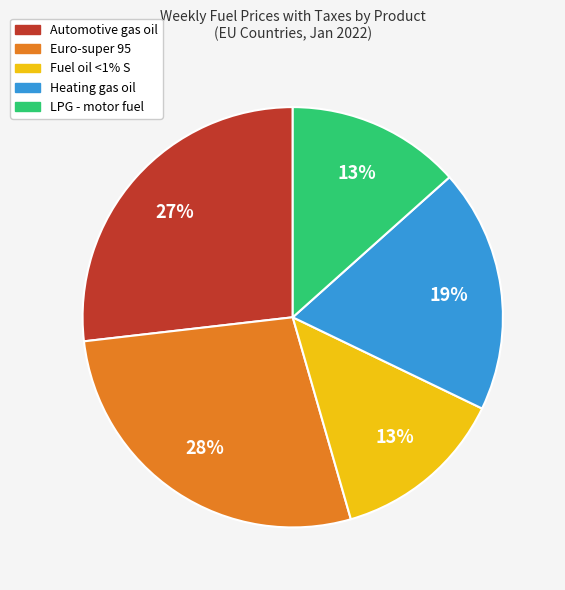

How many slices are in this pie chart?

5